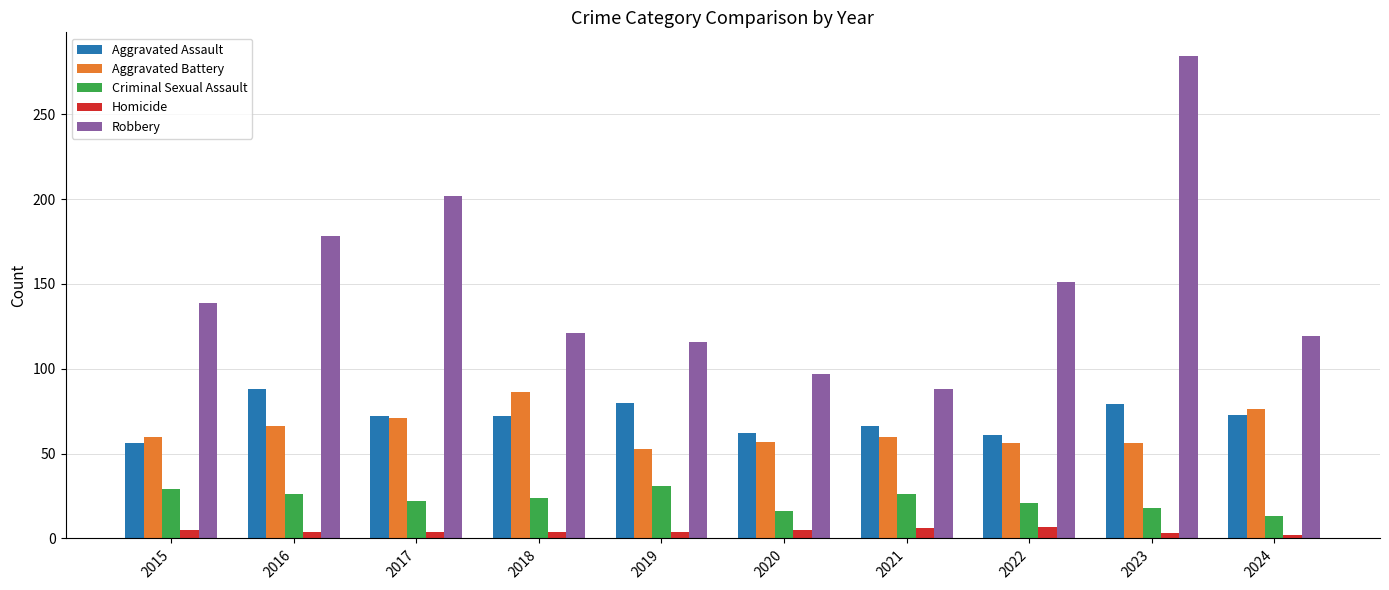

What is the value of the Aggravated Assault bar at the 7th from the left?

66